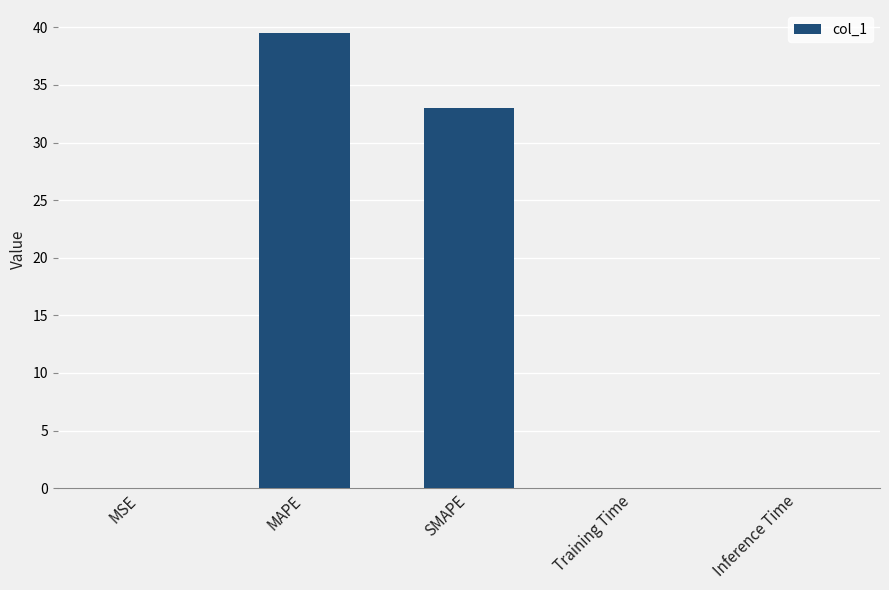

Which label corresponds to the largest value in the chart?

MAPE